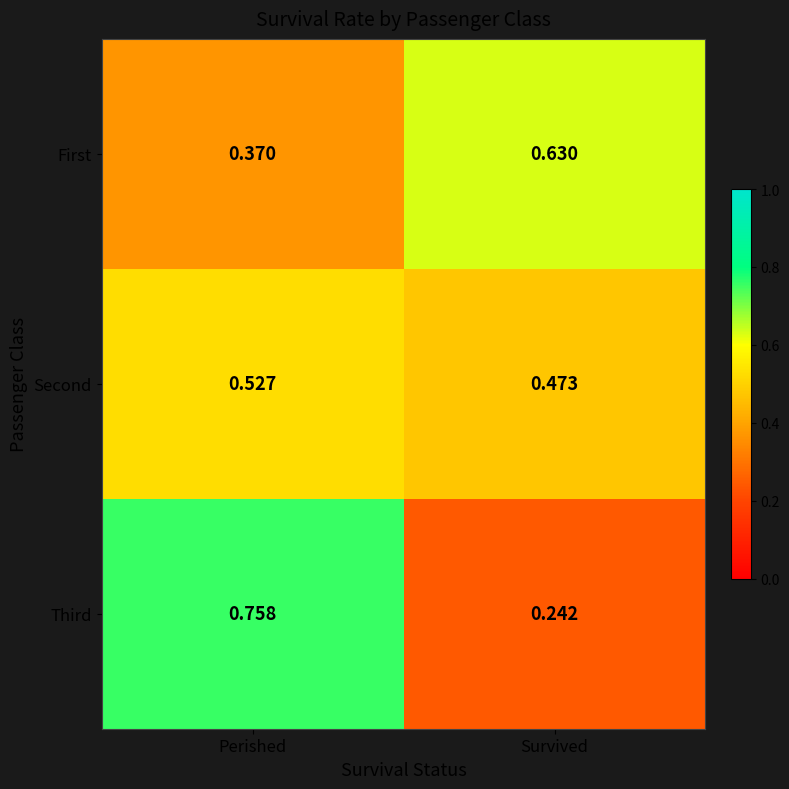

Is the value of Third at Survived greater than the value of First at Survived?

No